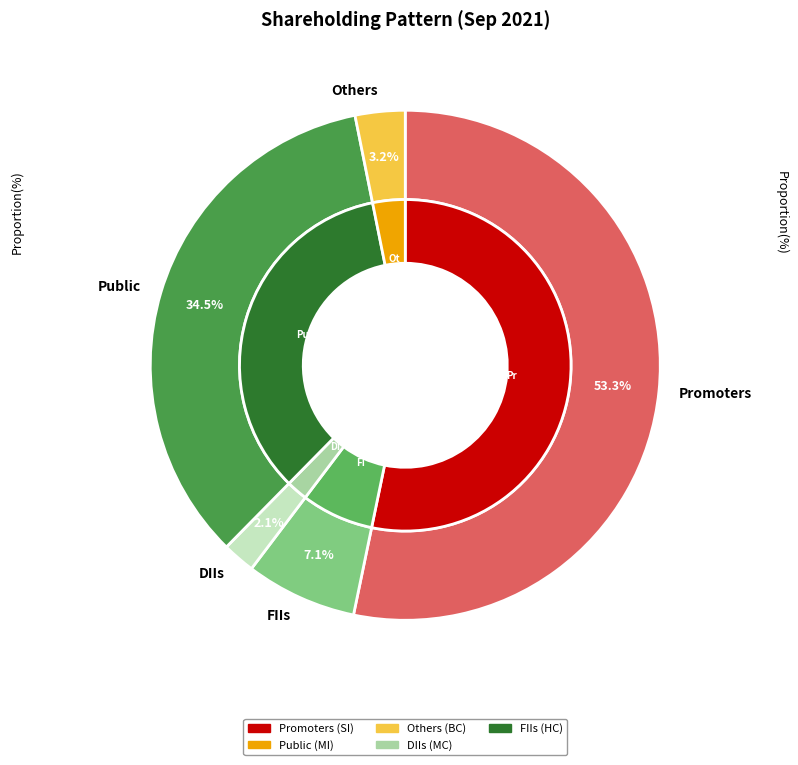

Do Promoters and FIIs together represent more than half of the pie?

Yes